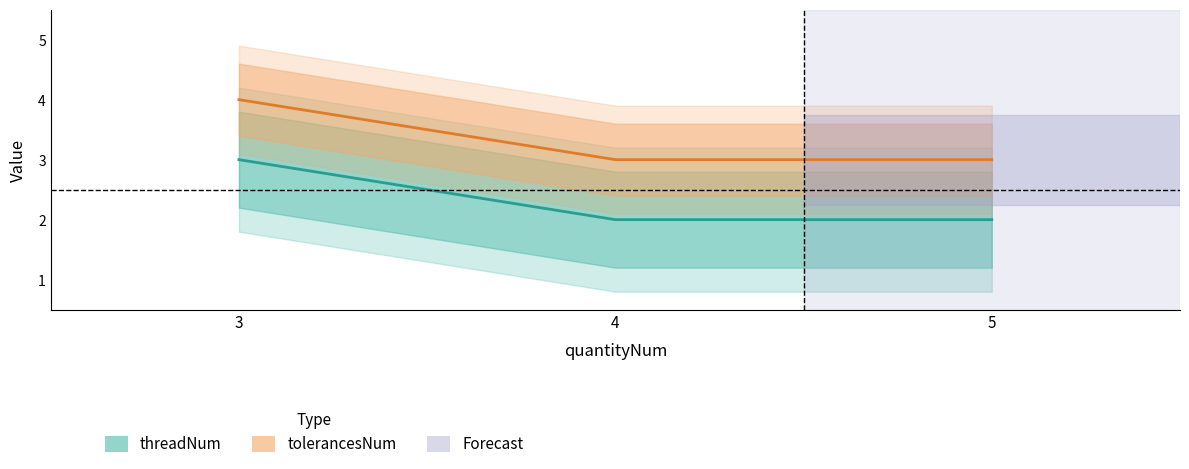

How many lines are shown in the chart?

2